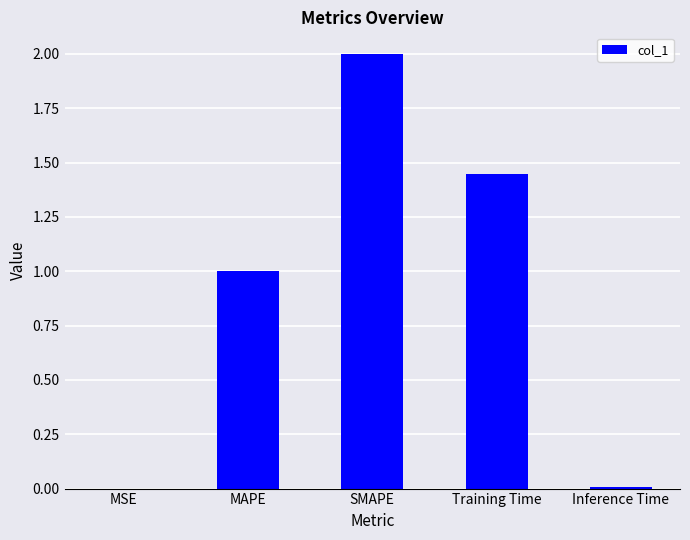

Read the value at SMAPE.

2.0